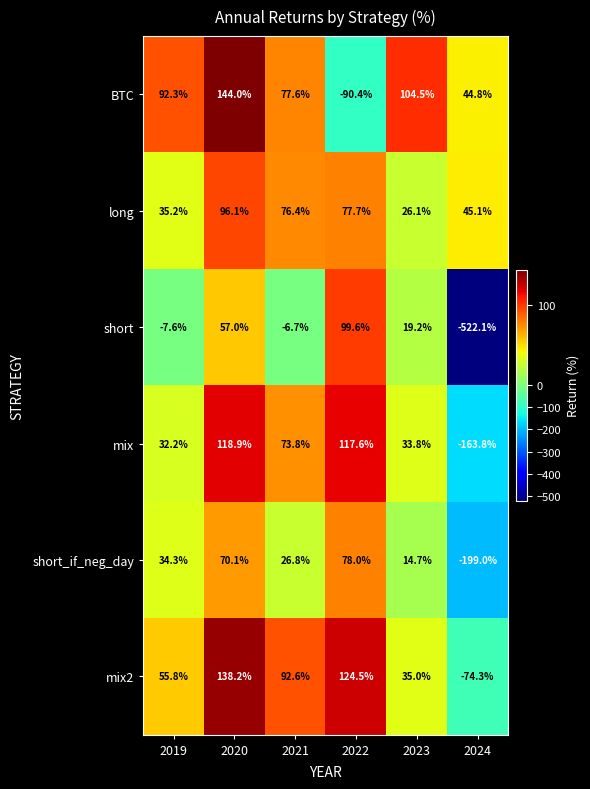

What is the difference between the short_if_neg_day values at 2024 and 2022?

277.0